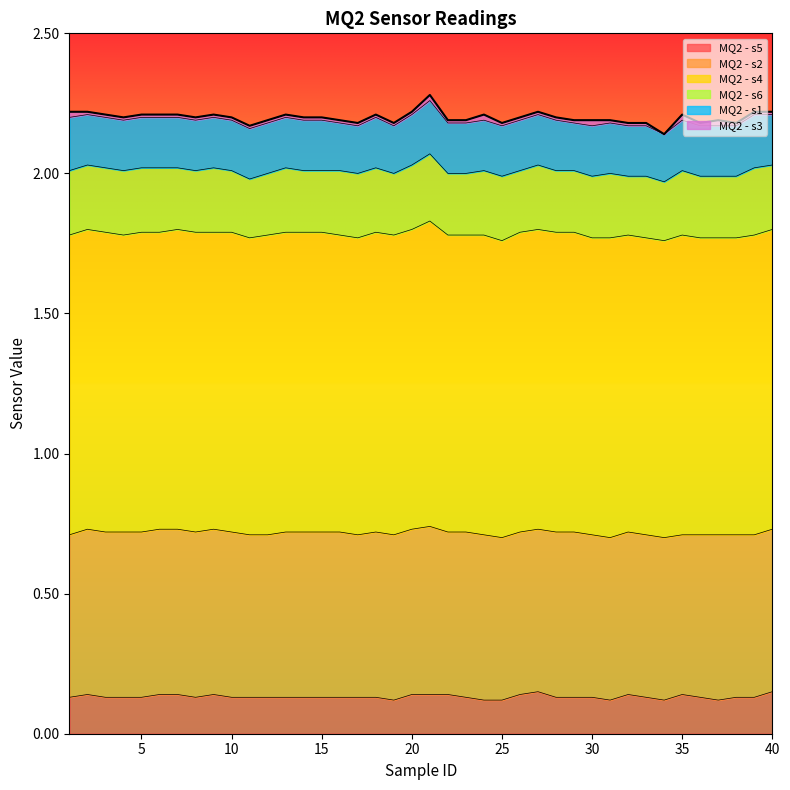

Between 24 and 39, which series saw the biggest shift?

MQ2 - s5